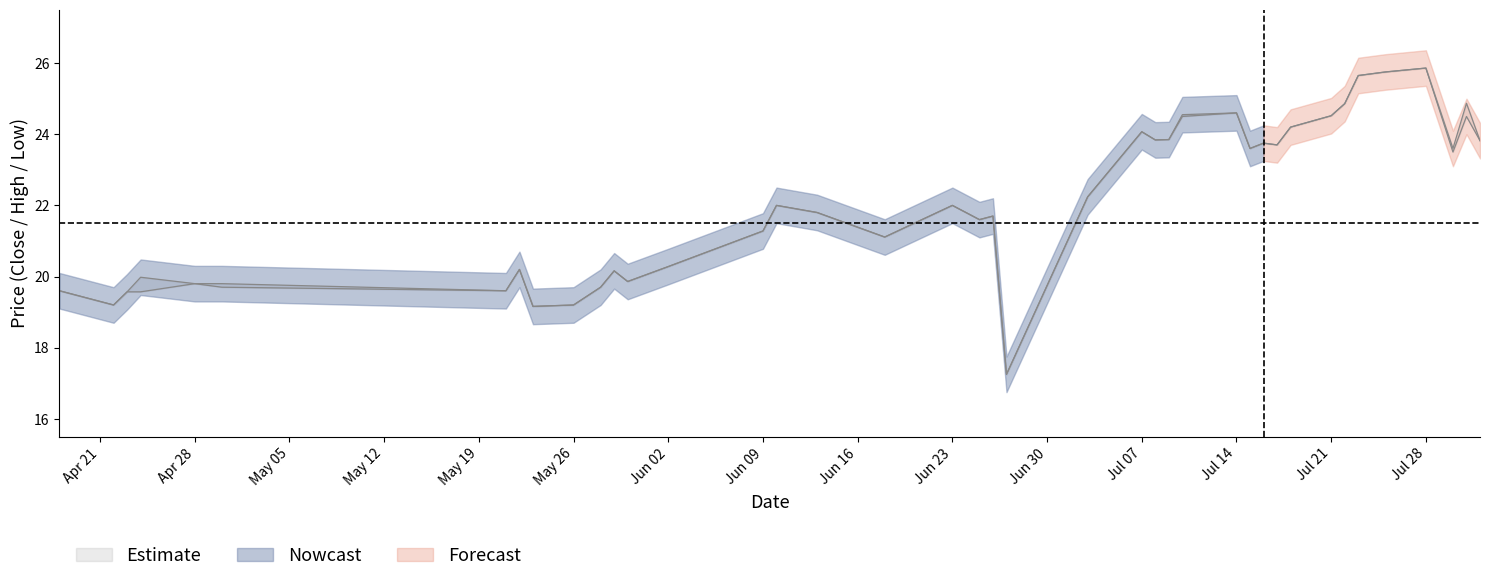

At how many categories does at least one series exceed 24?

10